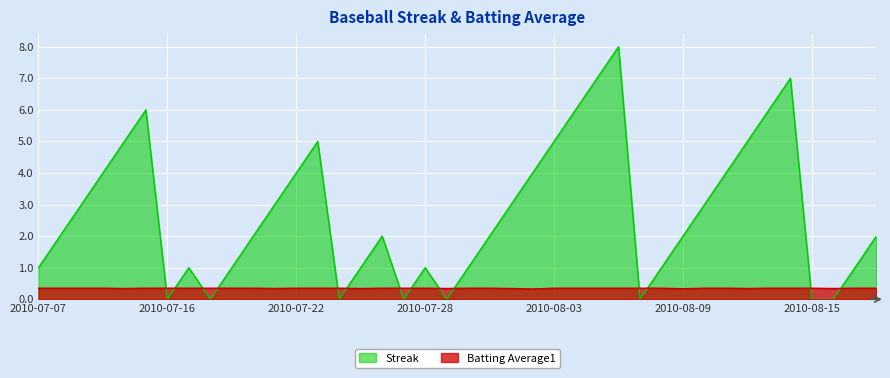

Where do Batting Average1 and Streak first cross each other?

2010-07-15 and 2010-07-16